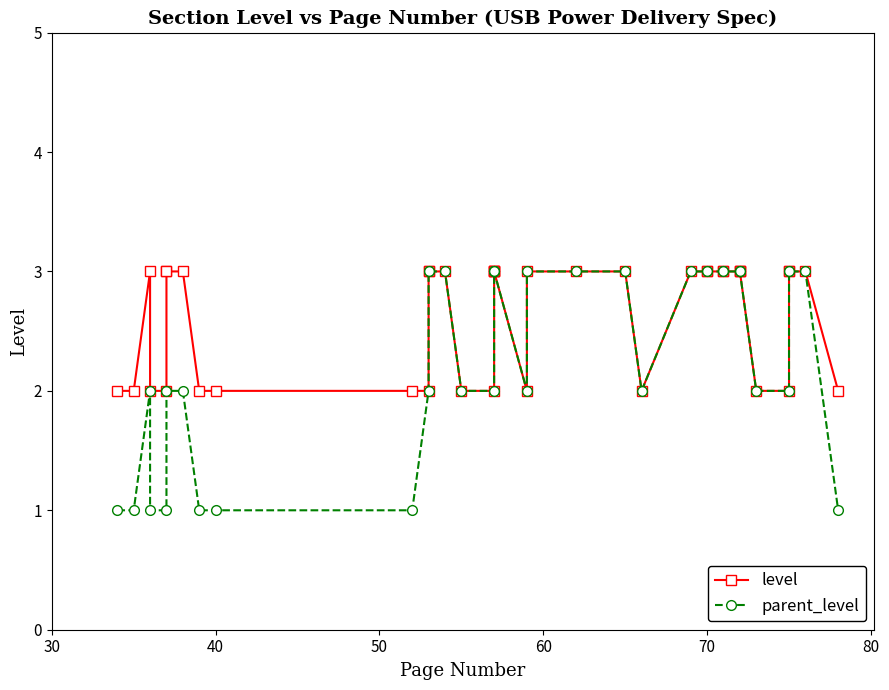

What are all the series names shown in the legend?

level, parent_level